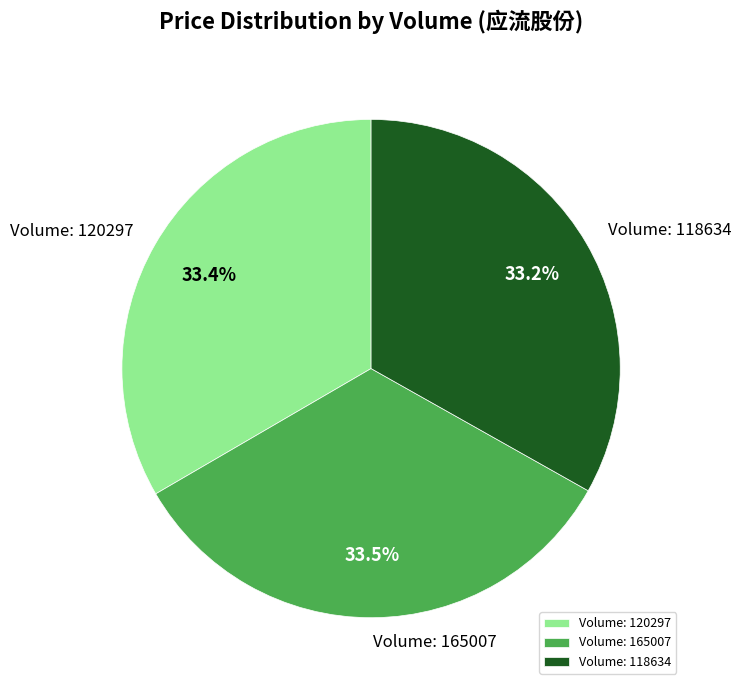

Approximately how many times larger is the value at Volume: 165007 compared to Volume: 118634?

1.0